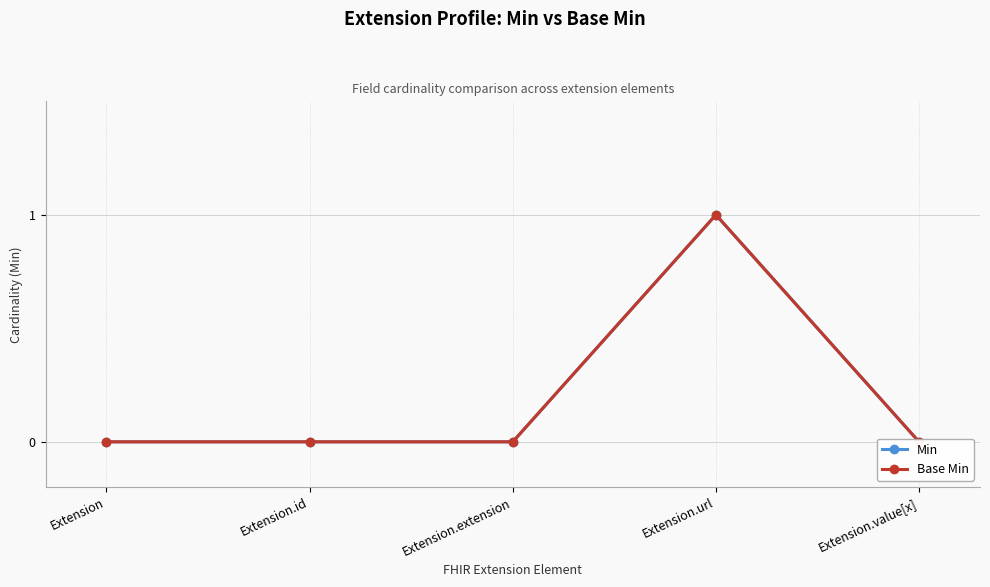

True or false: Base Min and Min intersect in this chart.

False